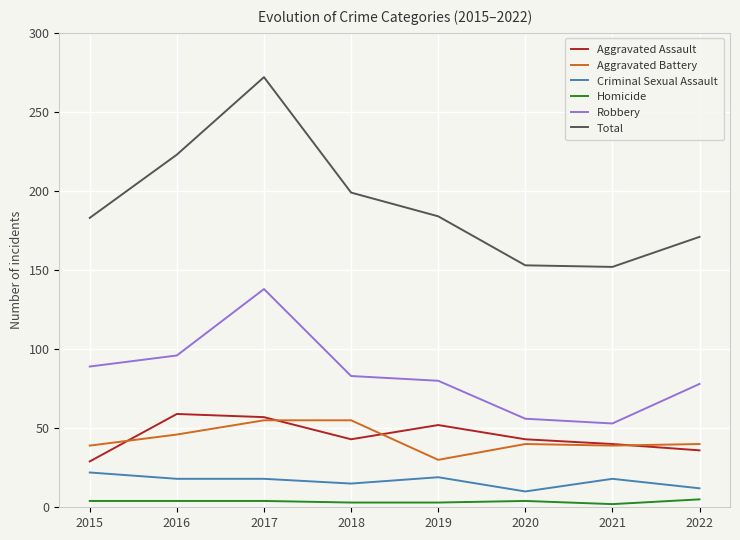

The value of Criminal Sexual Assault at 2019 is 19. True or false?

True